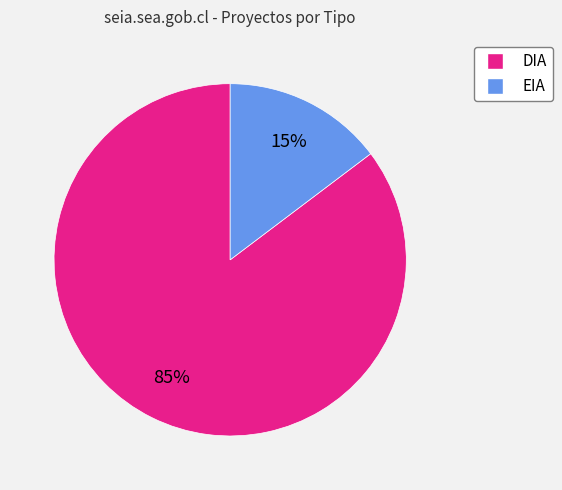

Is the sum of DIA and EIA greater than half?

Yes